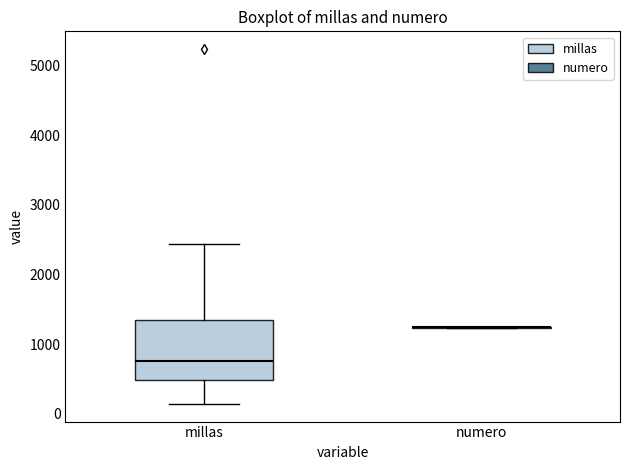

Reading left to right, transcribe this box plot: for each box, give where its median line is, the range the box spans, and where its two whiskers end, as read against the y-axis. The values are not printed on the chart, so give them approximately, as read against the axis.

millas: median 800, box 500 to 1300, whiskers 100 to 2400
numero: box collapsed to a line at 1200, whiskers 1200 to 1300